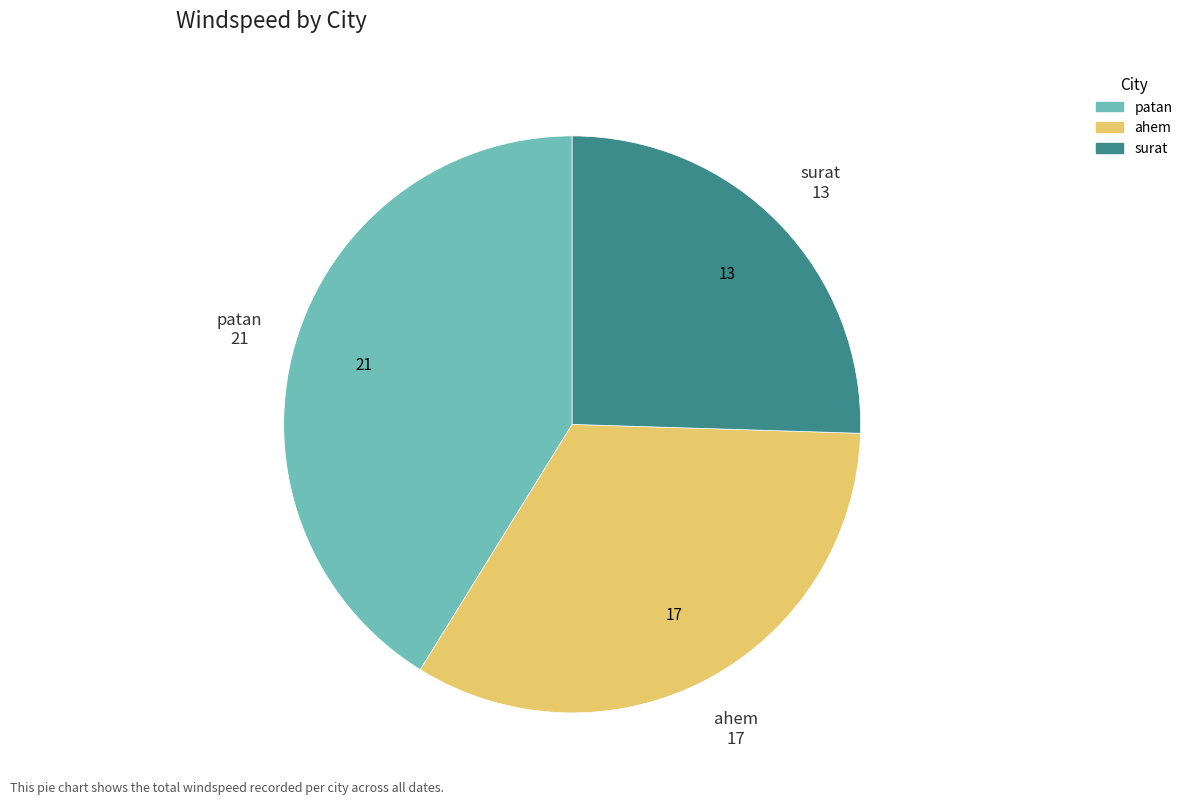

Rank the categories by value from highest to lowest.

patan, ahem, surat